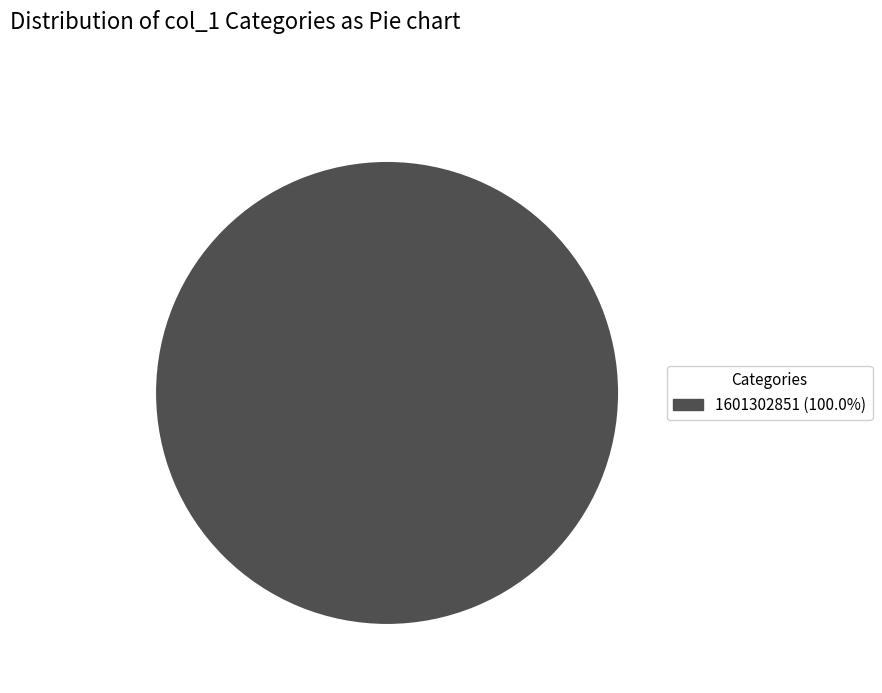

Is there any slice that represents more than half of the pie?

Yes